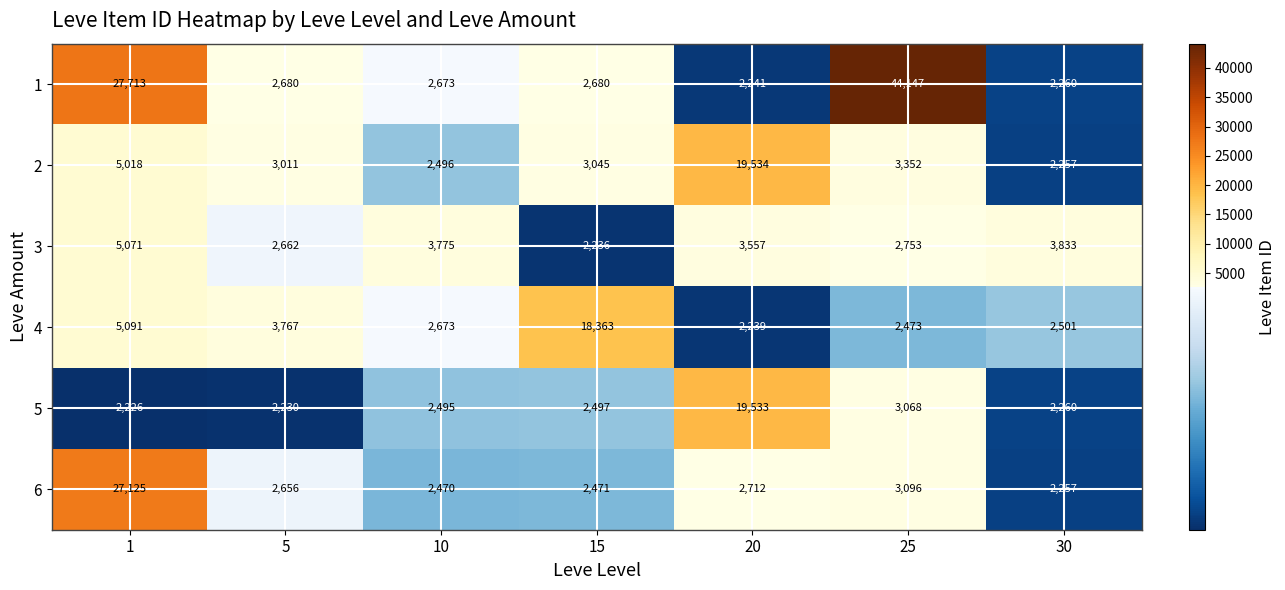

At which label is 3 closest to 3653?

20